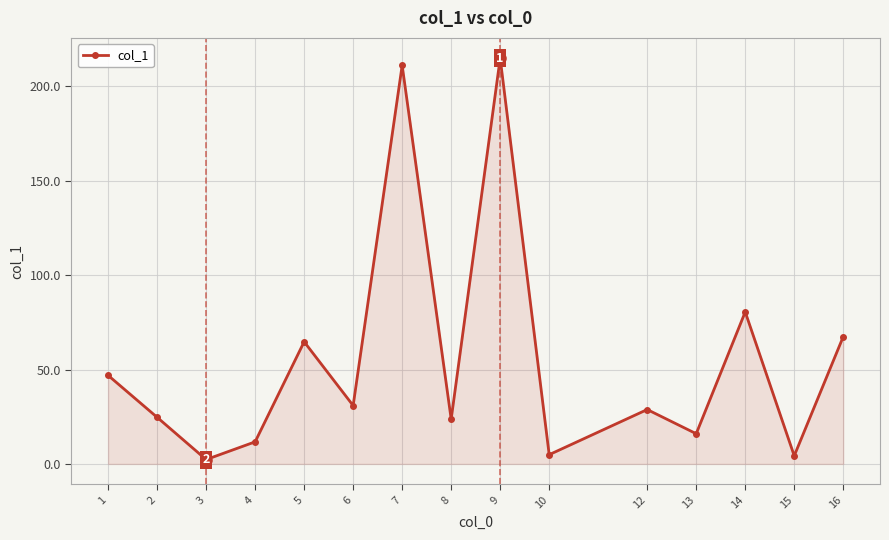

Reading left to right, extract all data points from this chart.

46.9	24.7	2.3	11.7	64.7	30.9	211.1	23.7	214.9	4.9	28.8	16.0	80.5	4.3	67.4